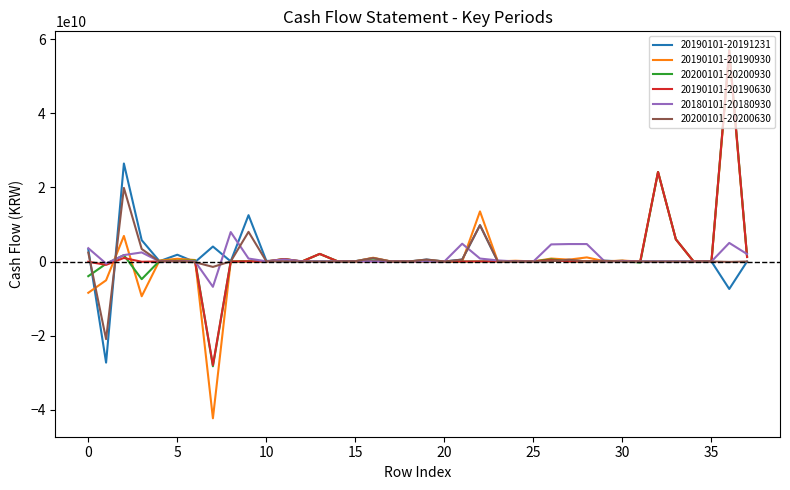

Which series has the largest range (max minus min)?

20190101-20190930